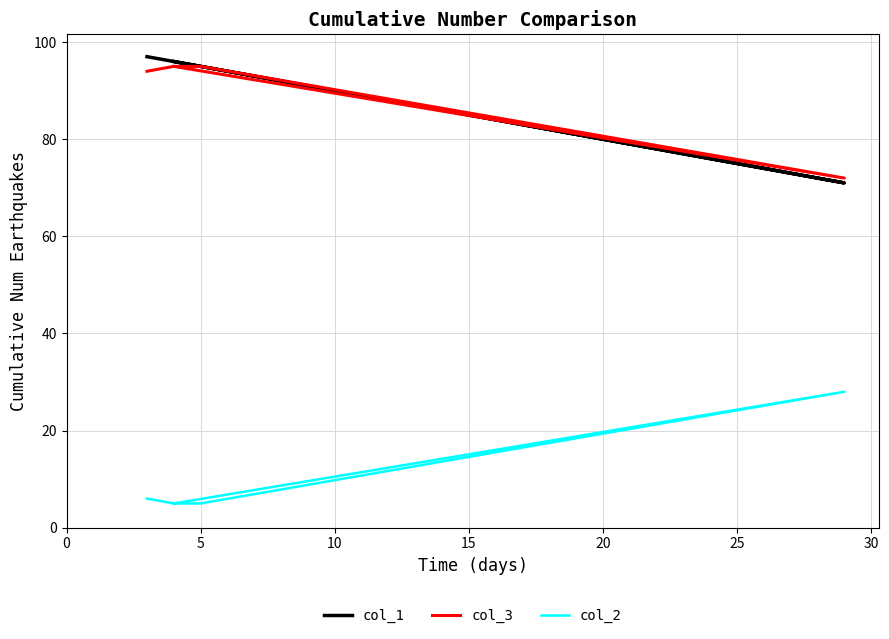

Reading left to right, list all the values displayed in this chart.

col_1: 96	71	95	96	97	97
col_3: 95	72	95	95	94	94
col_2: 5	28	5	5	6	6